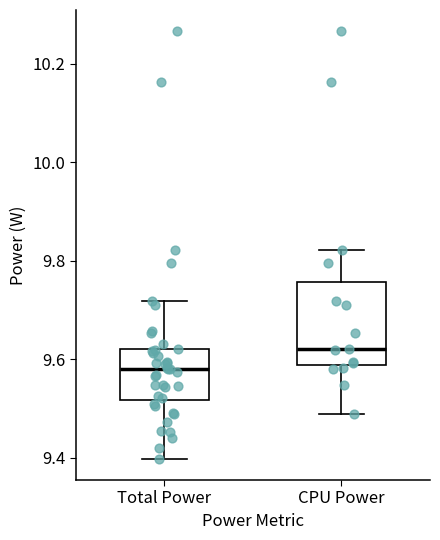

Comparing the boxes themselves (not the whiskers), which one is the tallest?

CPU Power